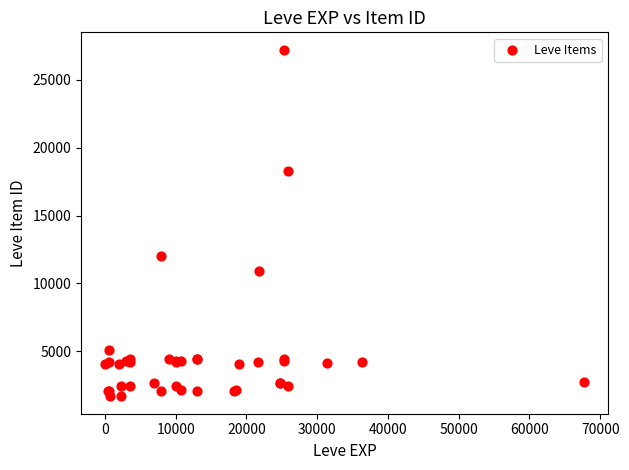

What Y value in the scatter plot is closest to 14448?

12018